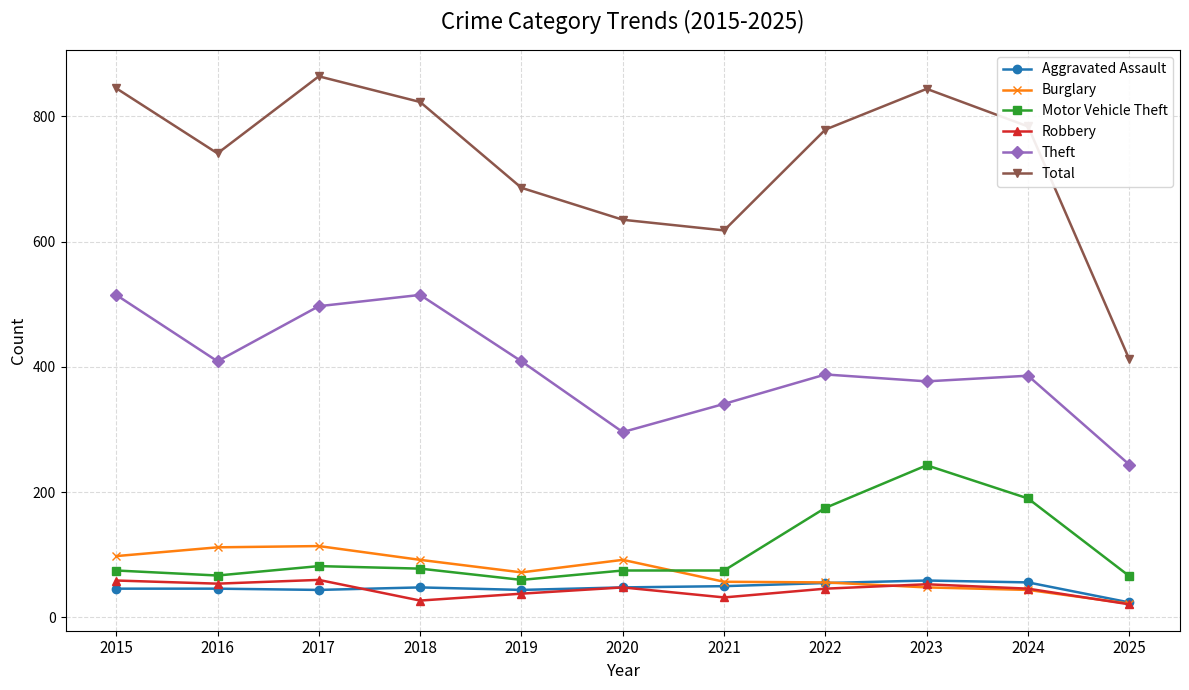

Does the chart have visible grid lines?

Yes